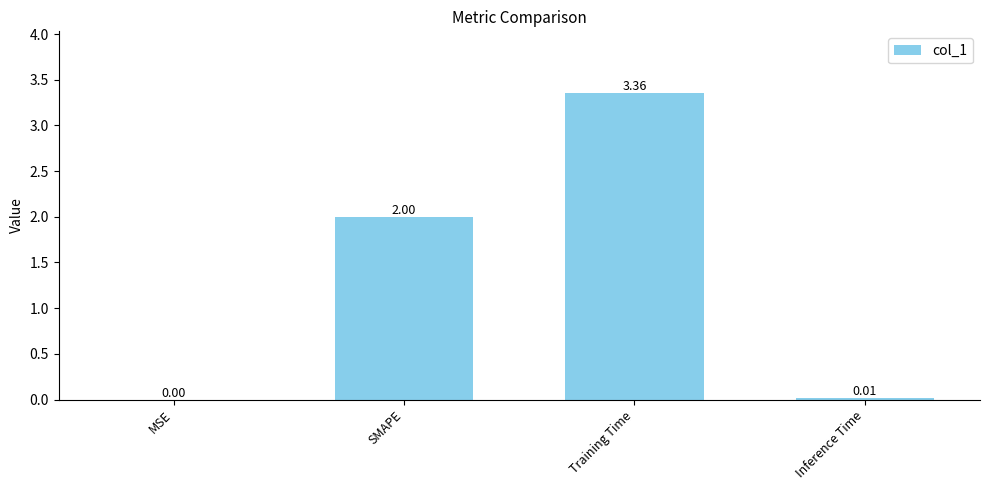

What is the change in value from MSE to SMAPE?

+2.0